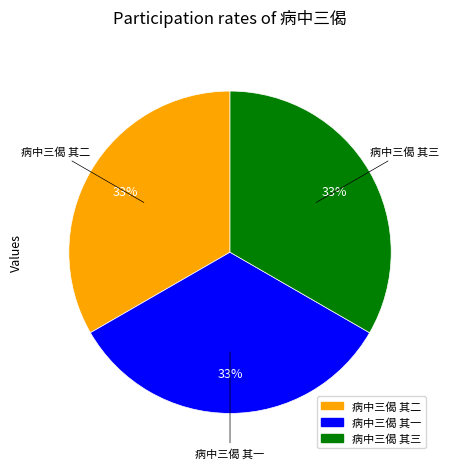

The 病中三偈 其一 slice represents 26% of the pie. True or false?

False